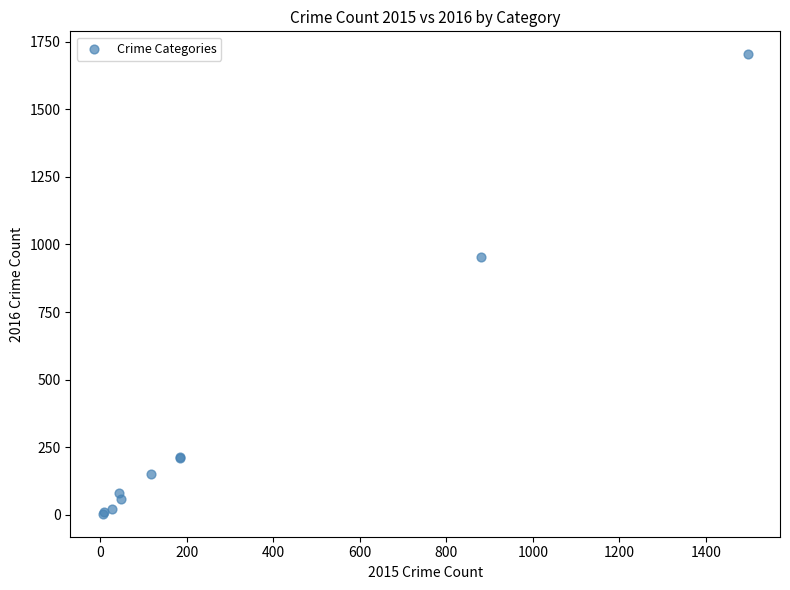

What Y value in the scatter plot is closest to 853?

954